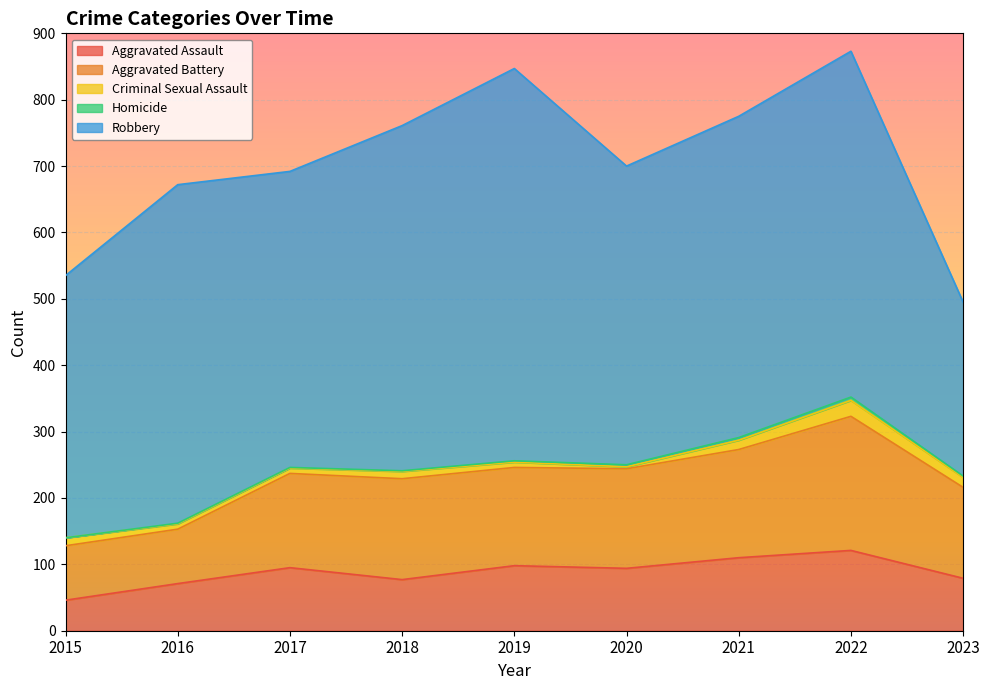

What is the highest value of the Robbery series?

591